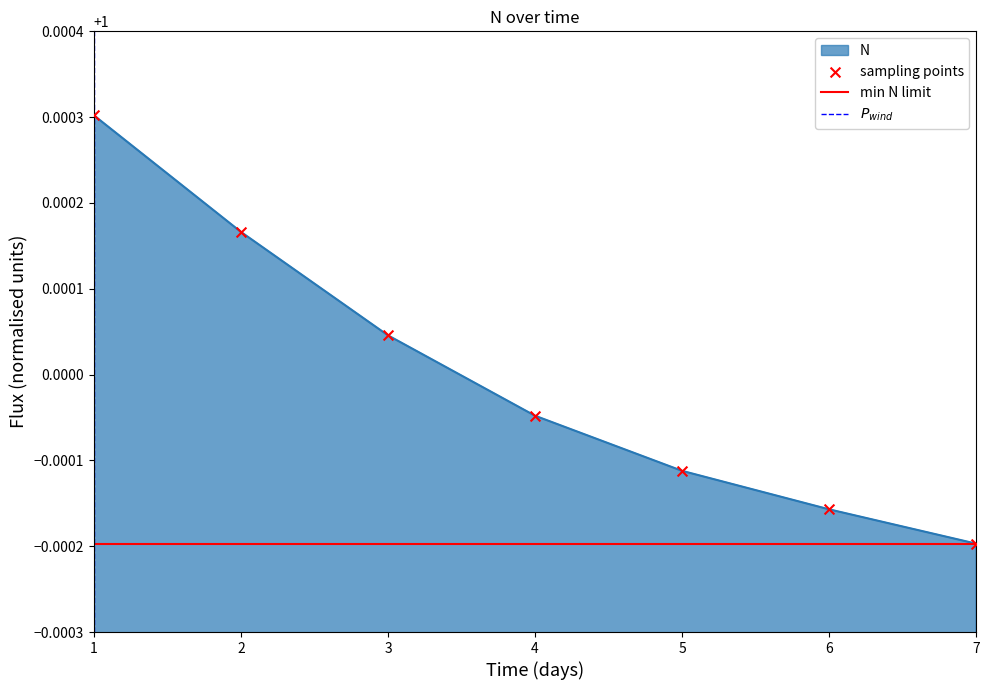

Which has a higher value, 7 or 3?

3